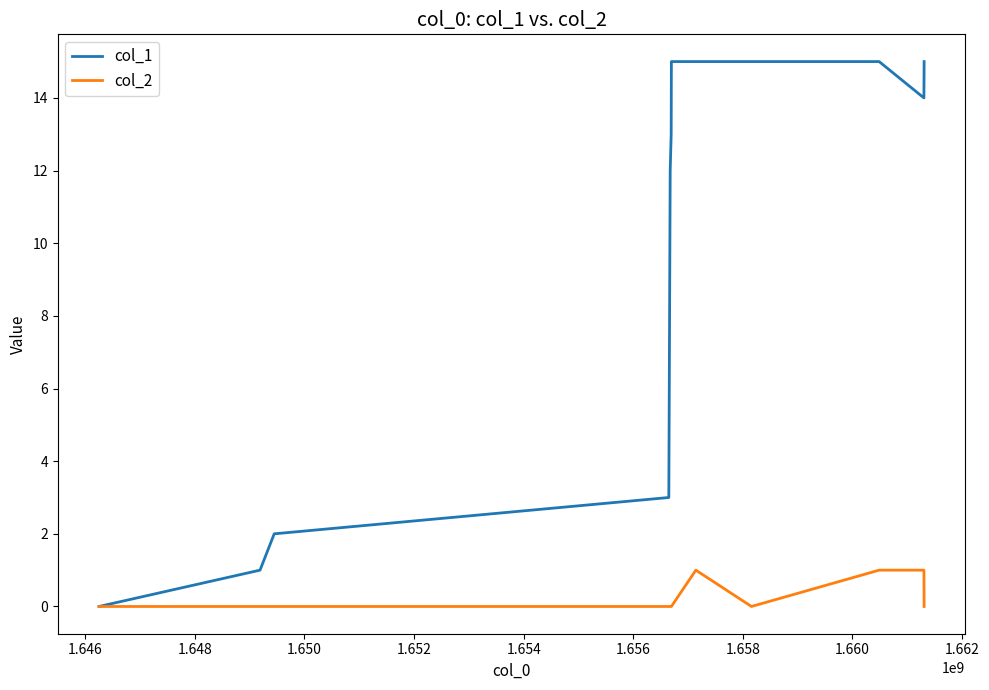

List the series in order of their overall mean, lowest first.

col_2, col_1